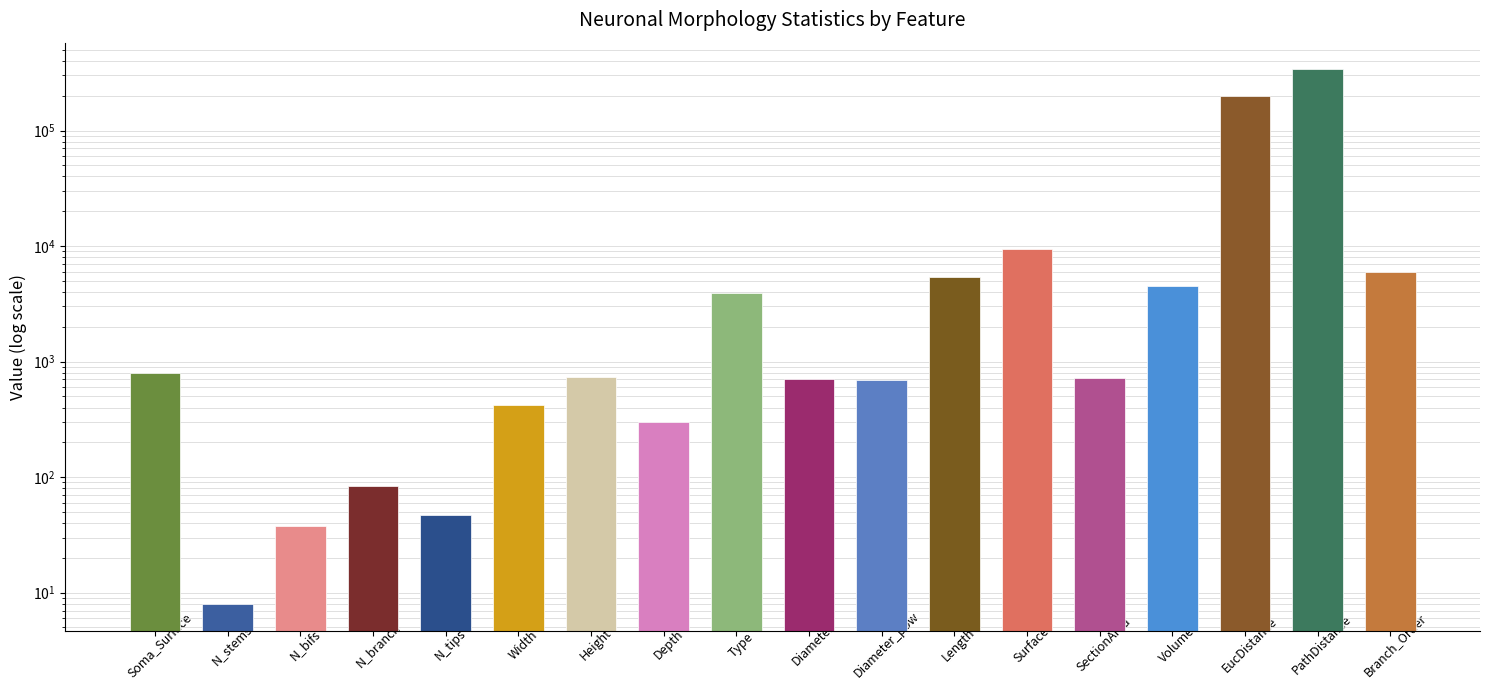

What is the change in value from EucDistance to Branch_Order?

-193148.0